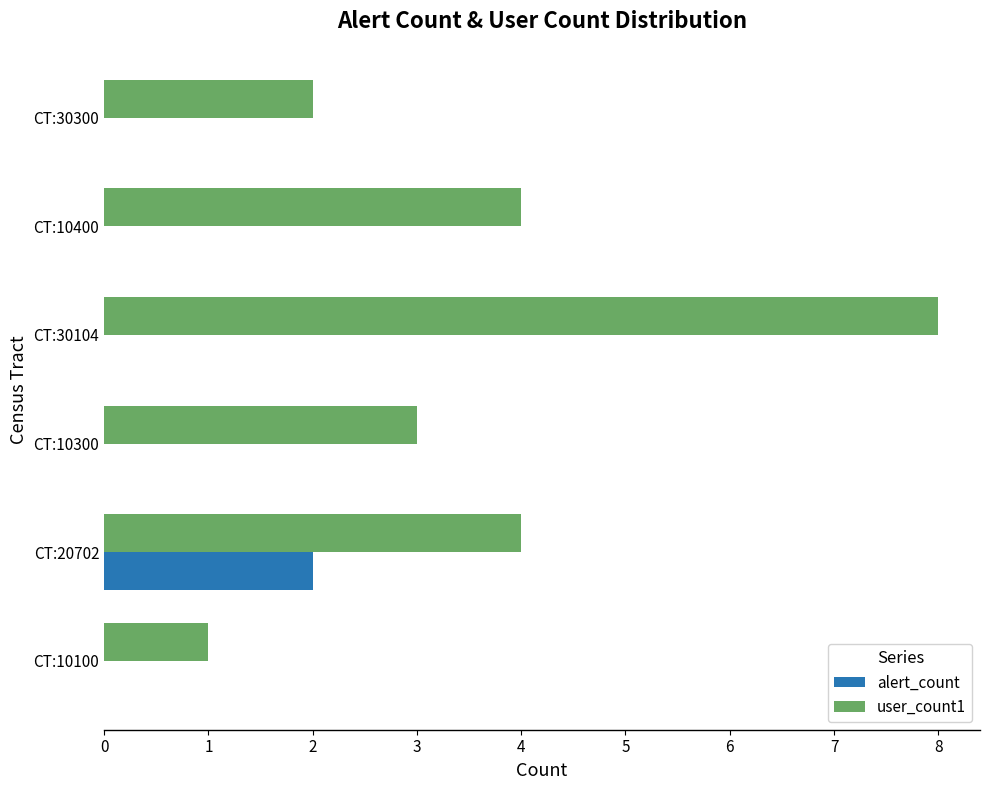

What is the total value across all series at CT:20702?

6